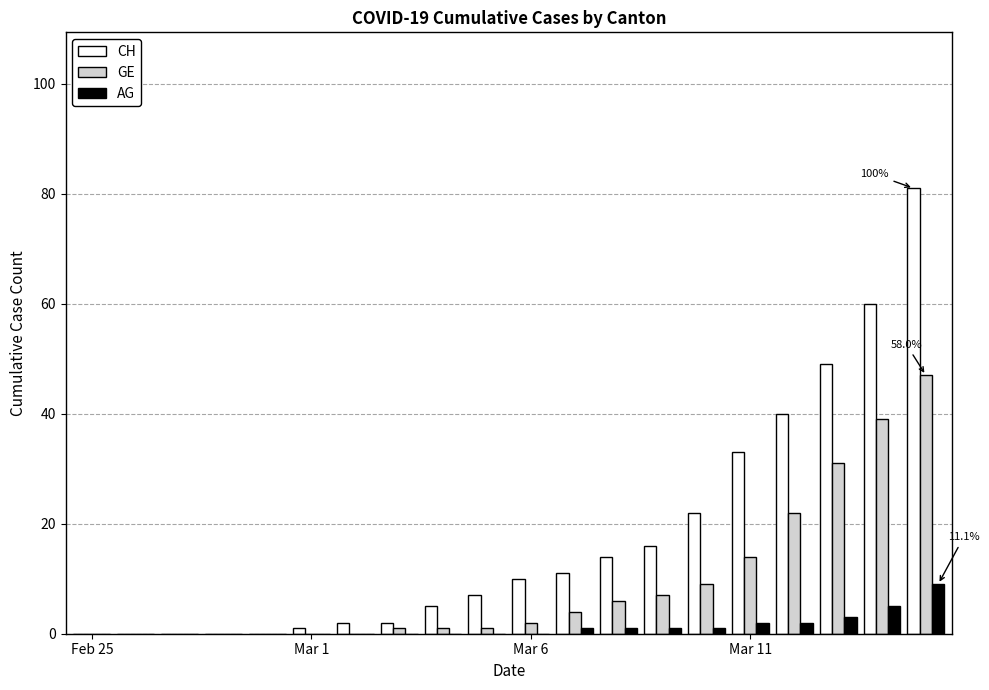

What is the maximum value for AG?

9